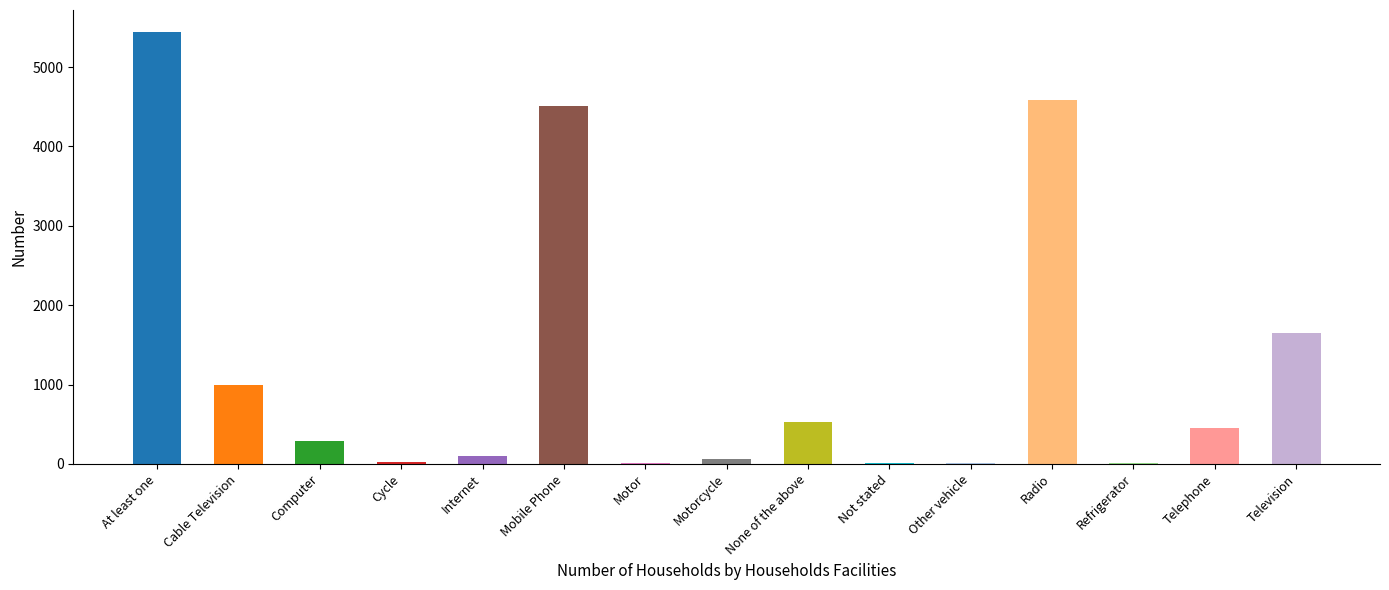

The value at Television is 372. True or false?

False